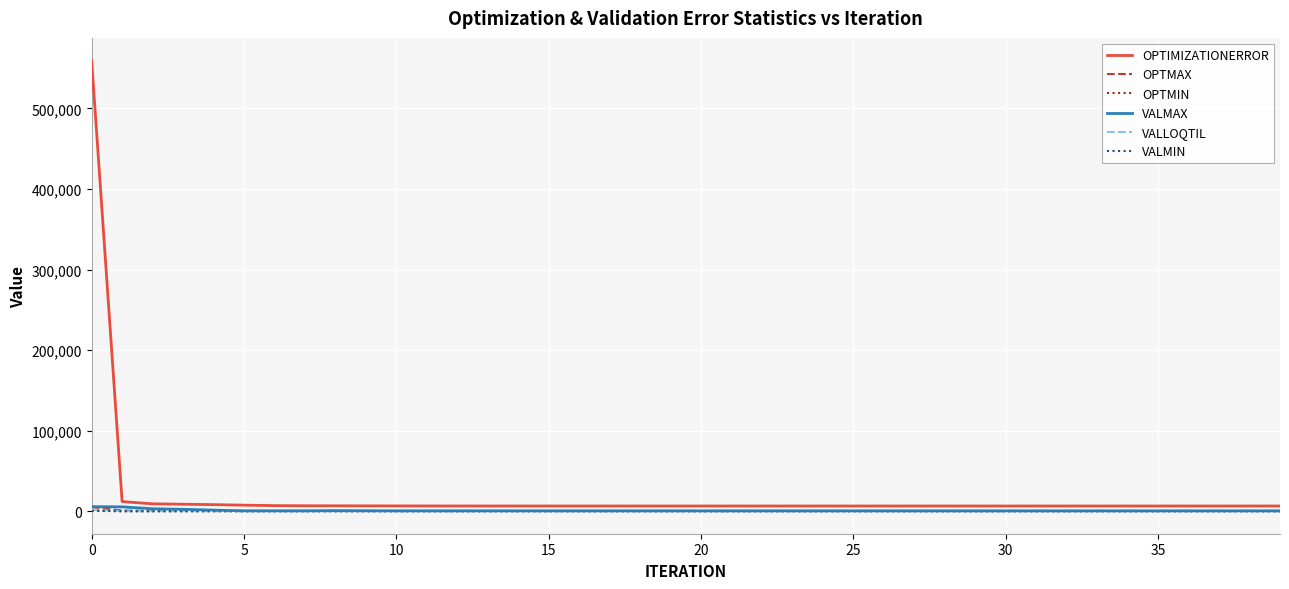

Which series has the widest spread of values?

OPTIMIZATIONERROR